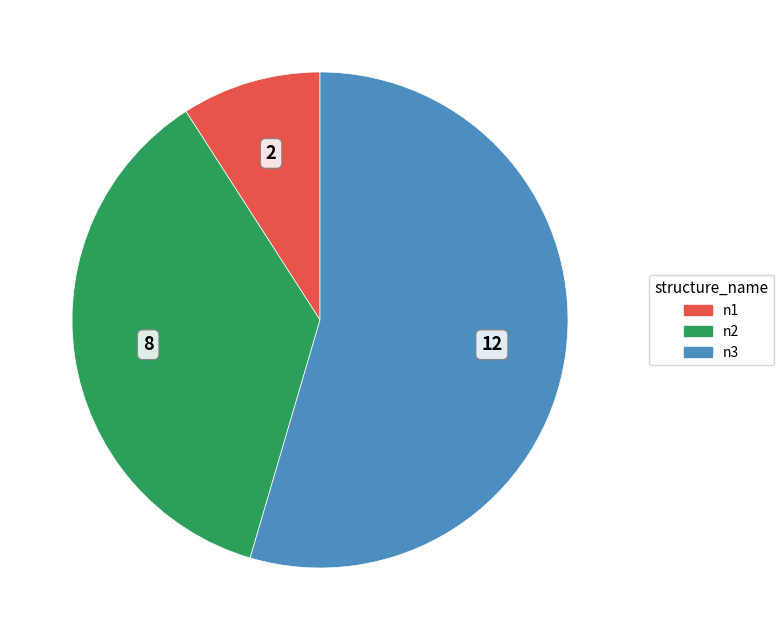

Is there any slice that represents more than half of the pie?

Yes